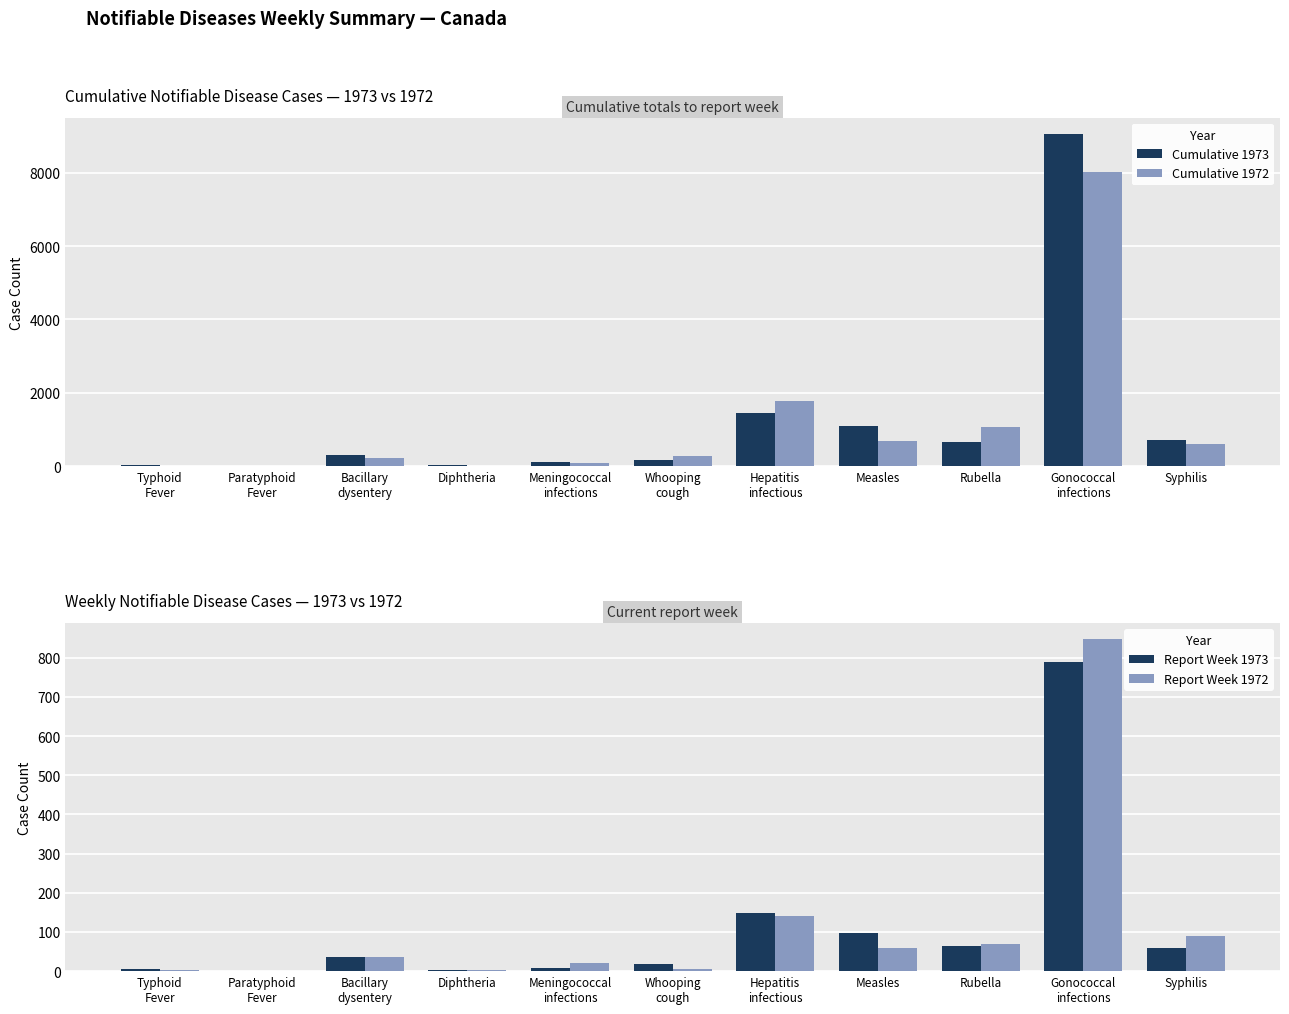

Read the Cumulative 1972 value at Bacillary
dysentery.

219